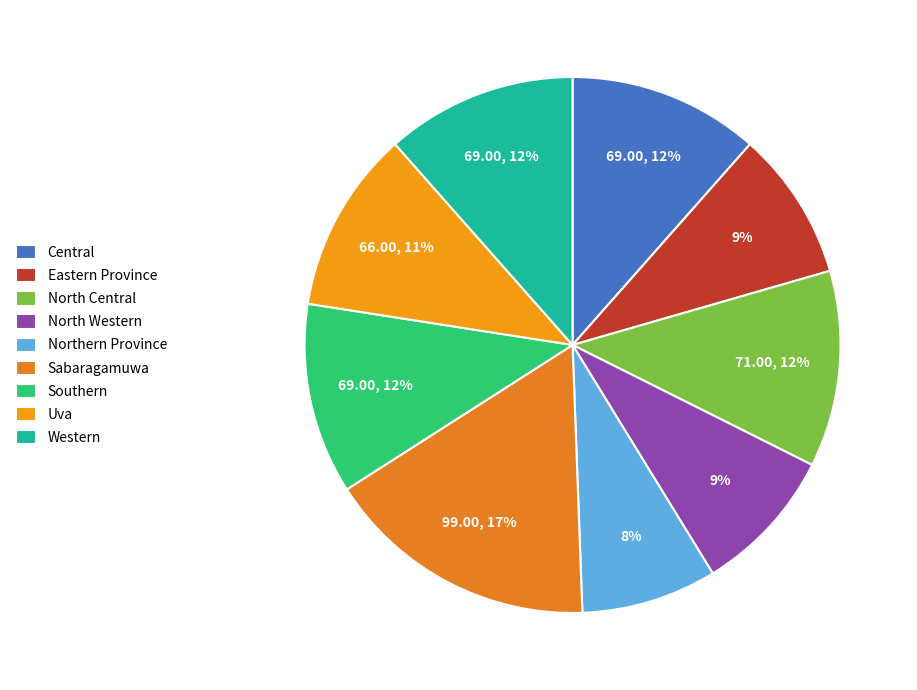

Which slice is the largest?

Sabaragamuwa